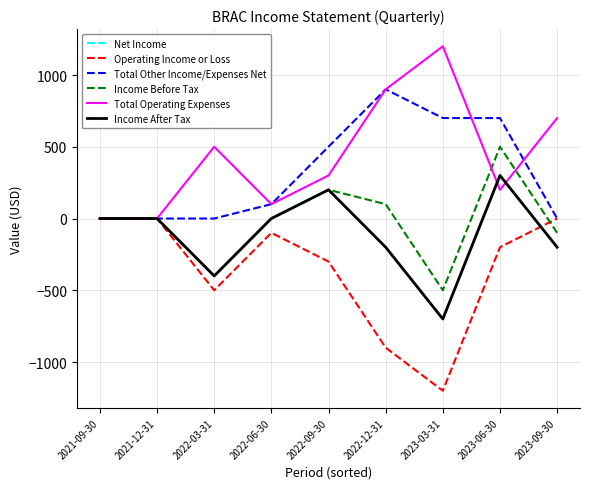

Does the chart have visible grid lines?

Yes